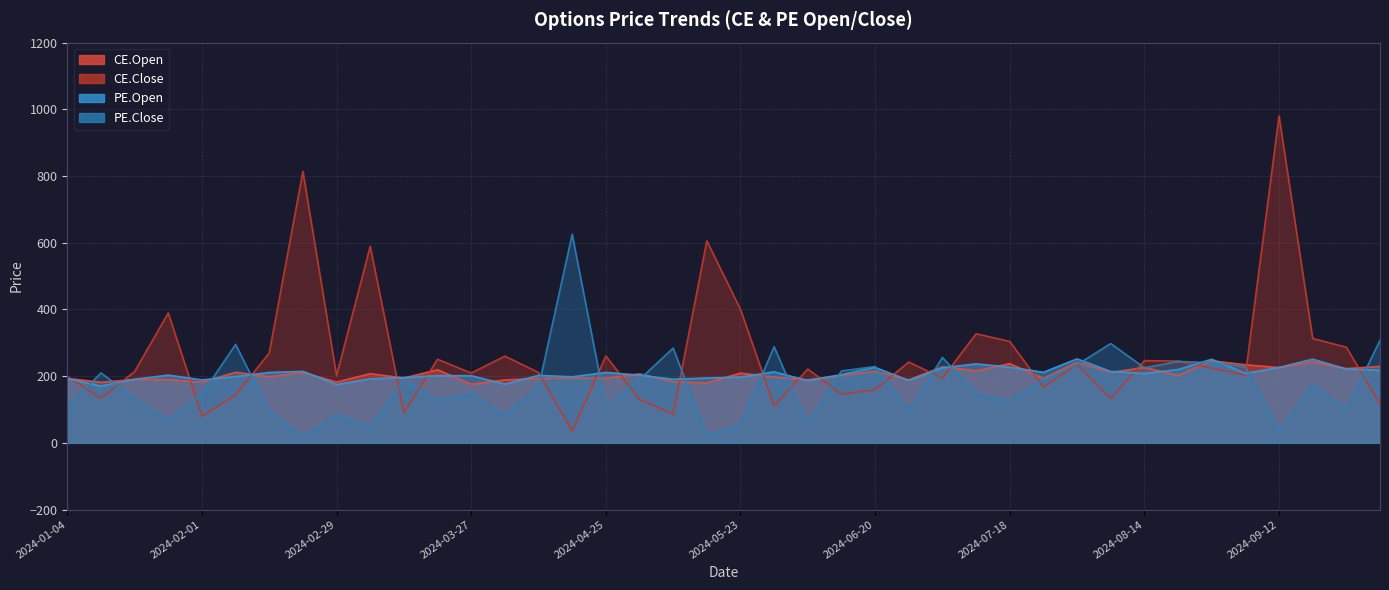

Does the chart display data point markers on the line(s)?

No